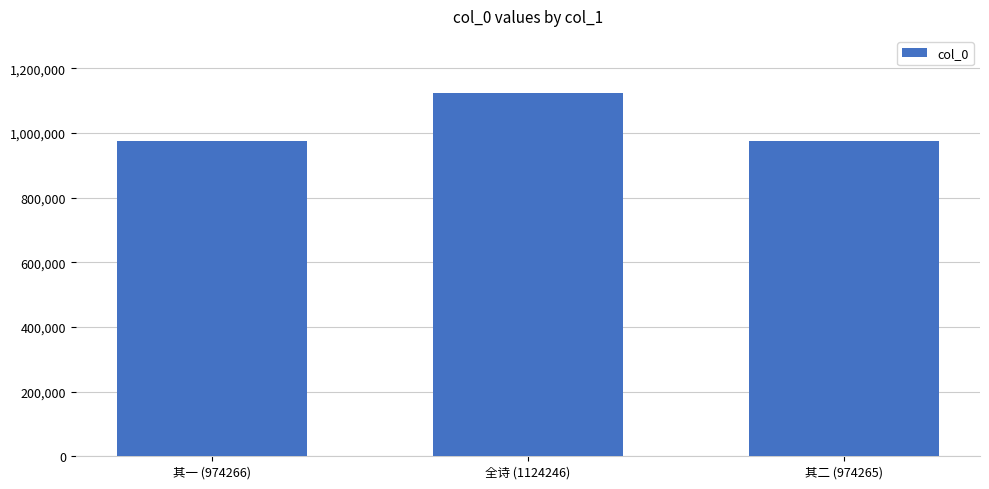

How many values are below 974266?

1